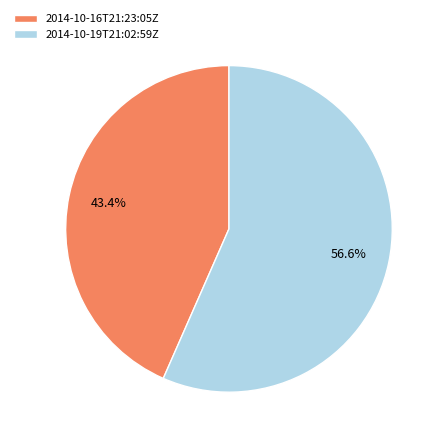

Is 2014-10-19T21:02:59Z the majority of the pie?

Yes